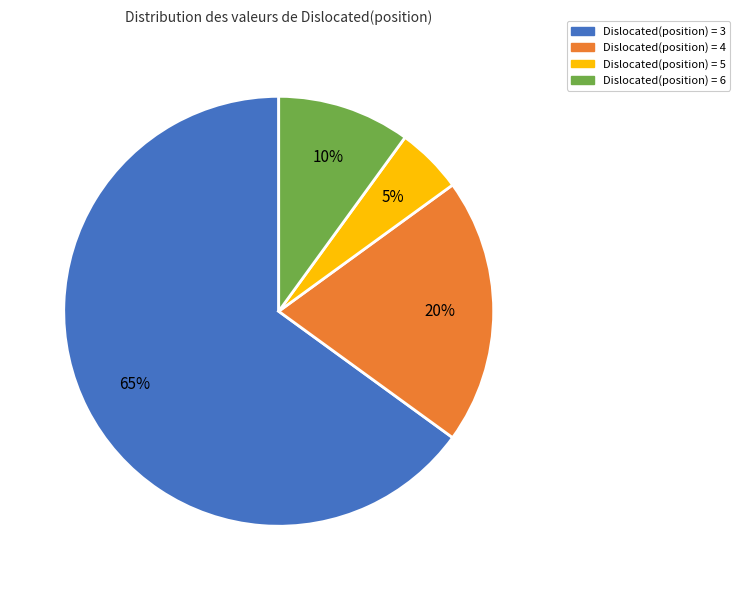

Does any single category account for the majority?

Yes